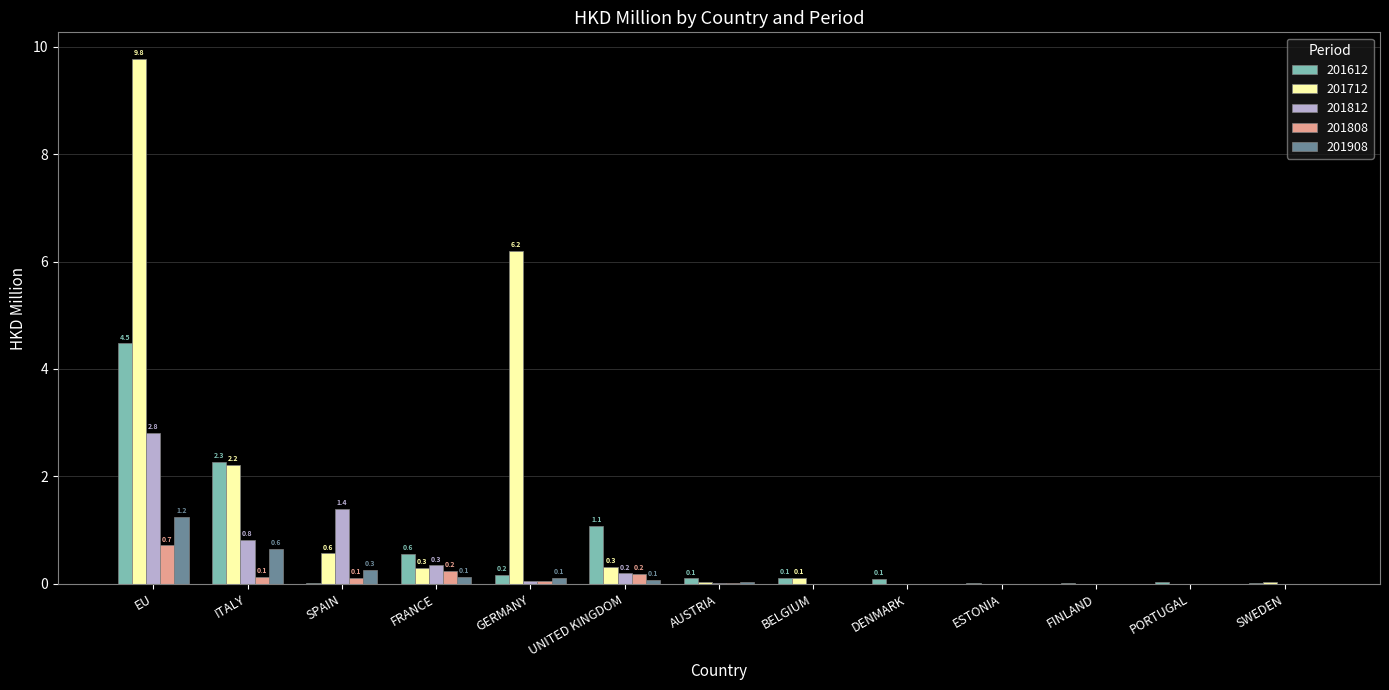

What are all the series names shown in the legend?

201612, 201712, 201812, 201808, 201908